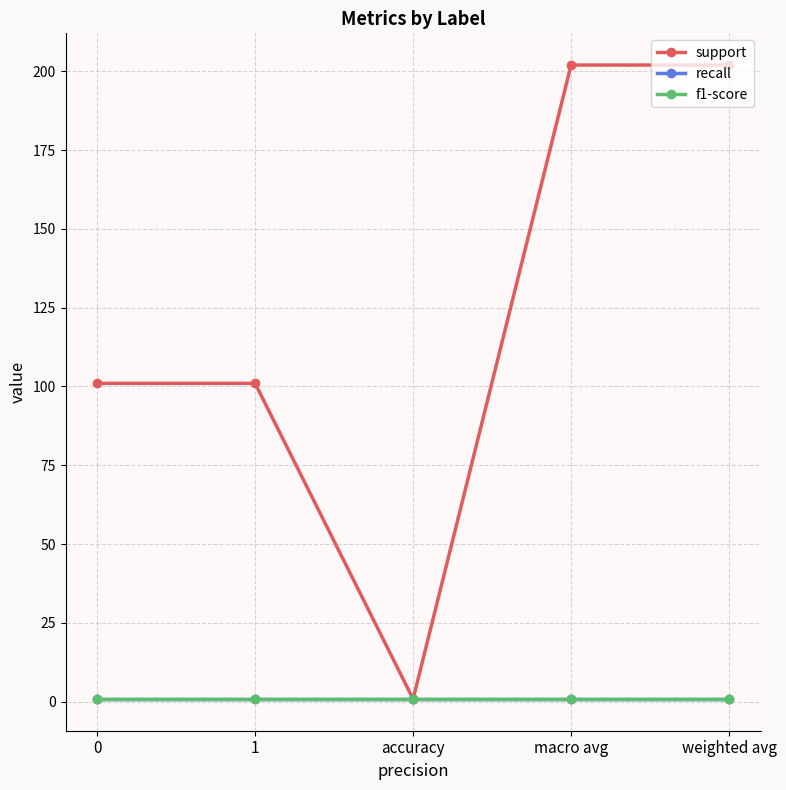

What is the approximate value of recall at macro avg?

0.8